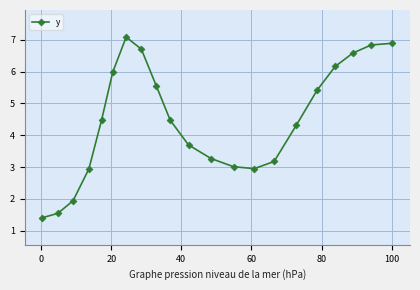

What is the average value?

4.5